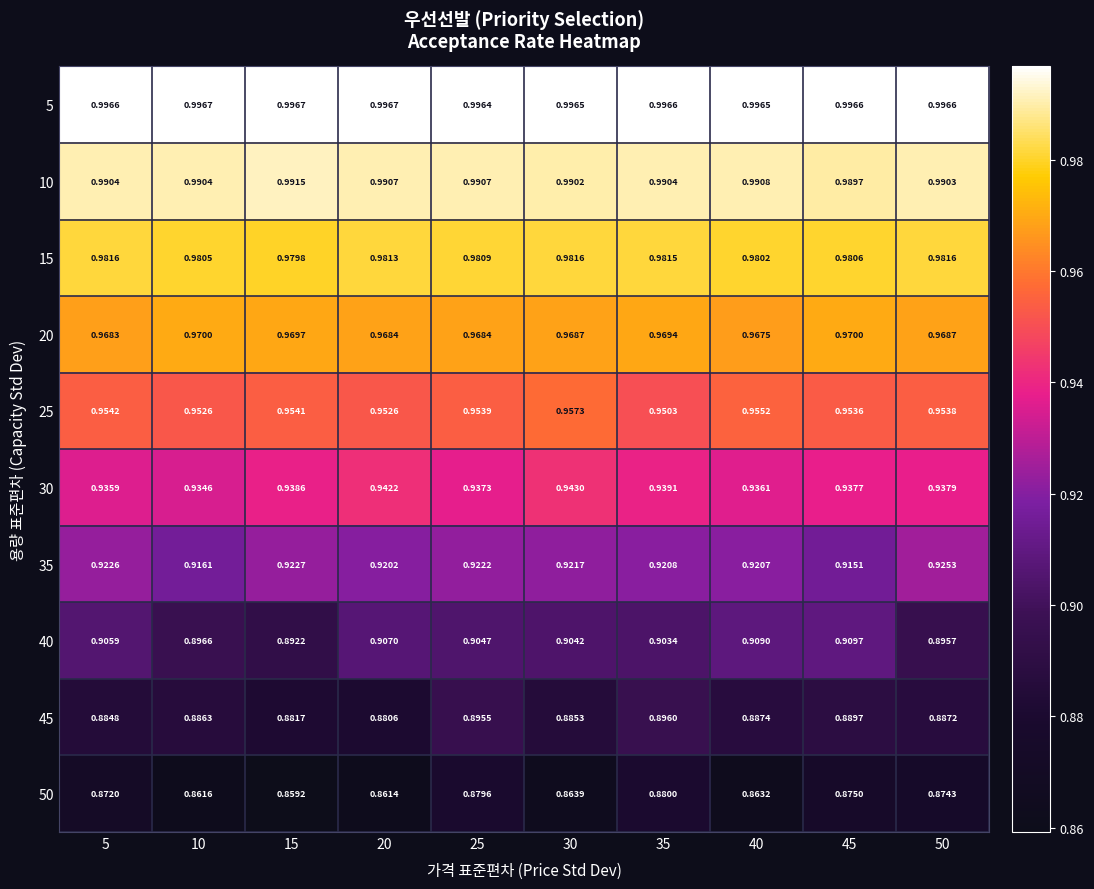

At how many categories does at least one series exceed 0?

10